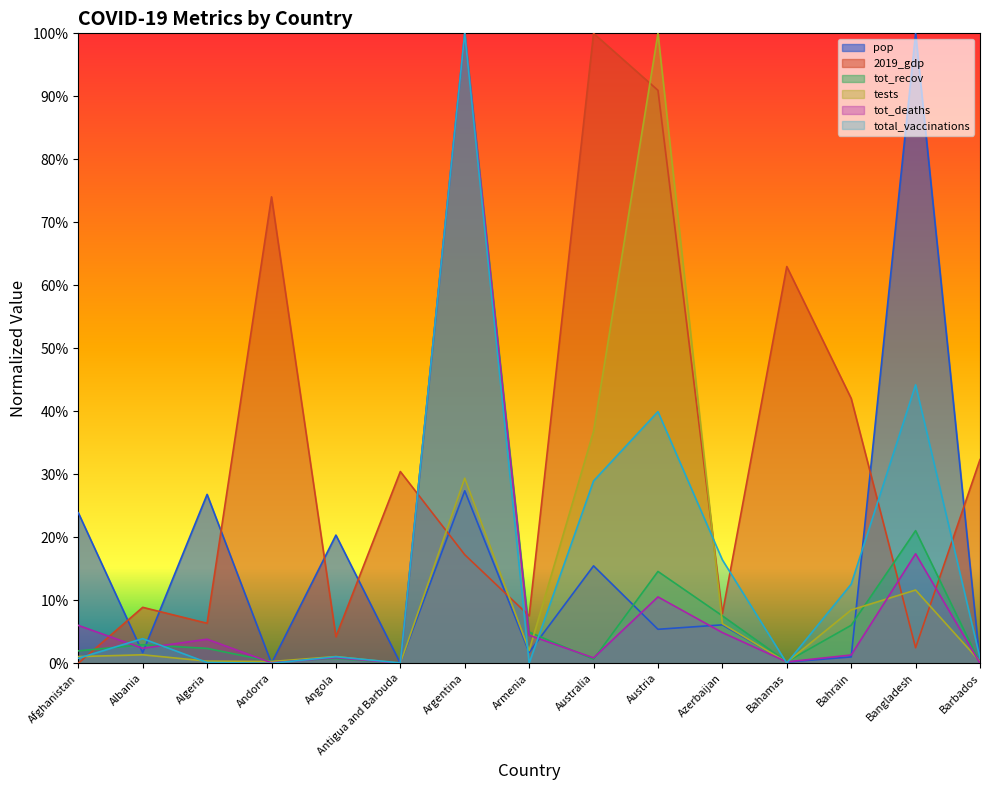

What is the label of the 2nd point from the left?

Albania